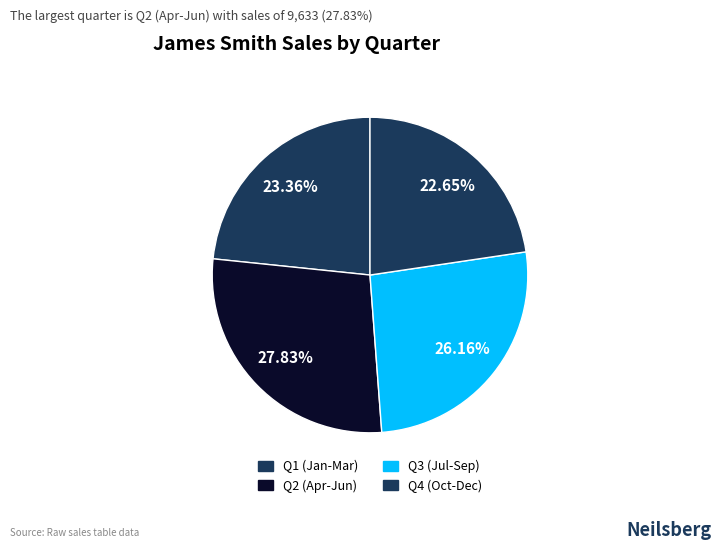

Rank the categories by value from highest to lowest.

Q2 (Apr-Jun), Q3 (Jul-Sep), Q1 (Jan-Mar), Q4 (Oct-Dec)